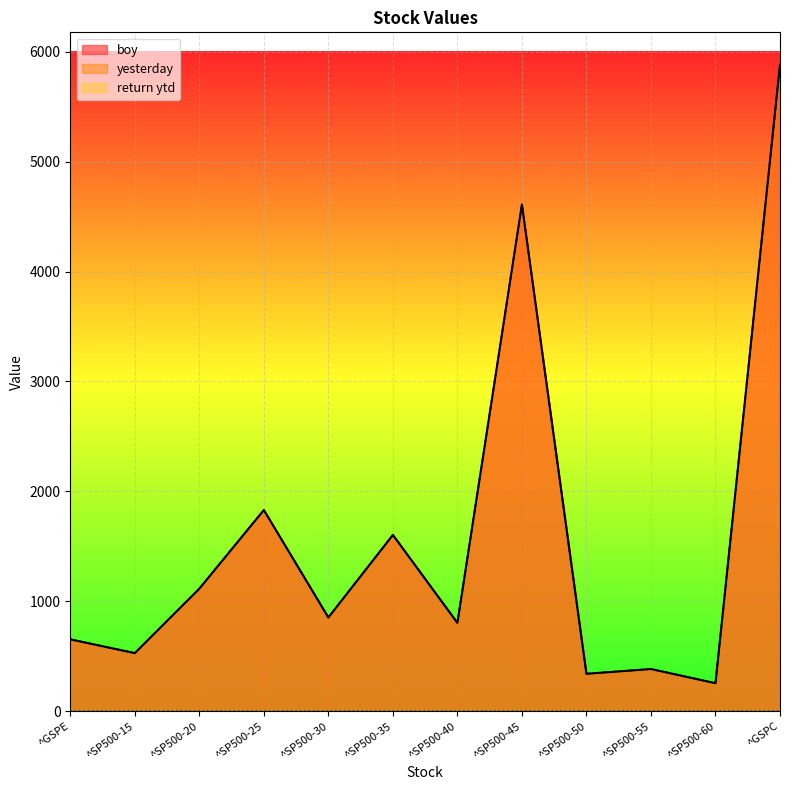

What is the sum of all yesterday values?

18868.0